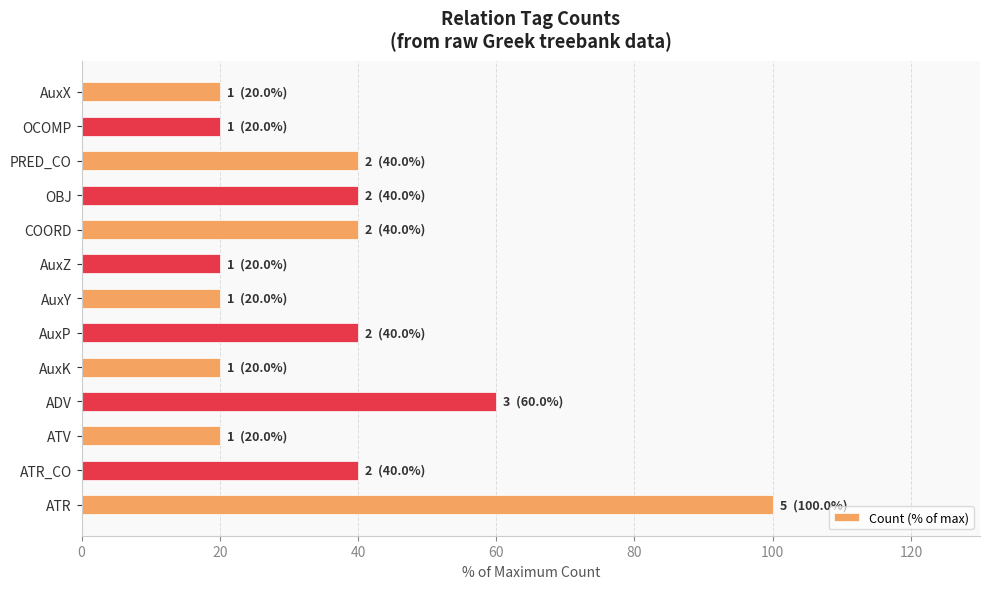

Count the number of data series in this chart.

1